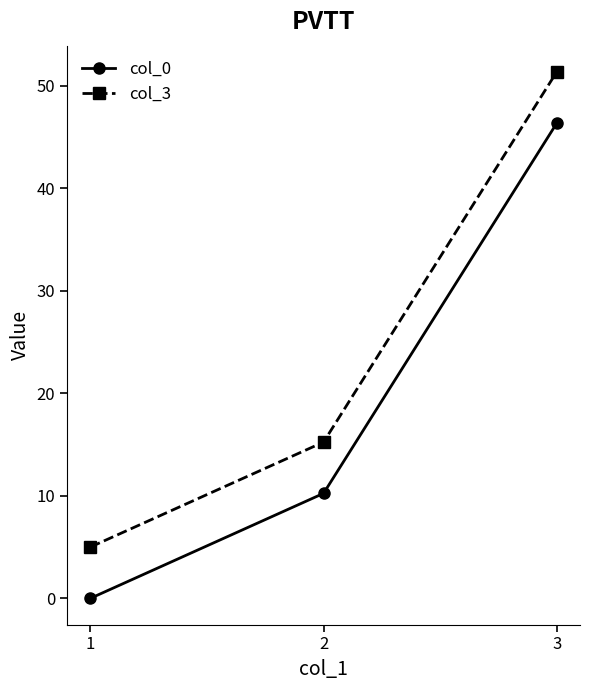

Does the chart display data point markers on the line(s)?

Yes